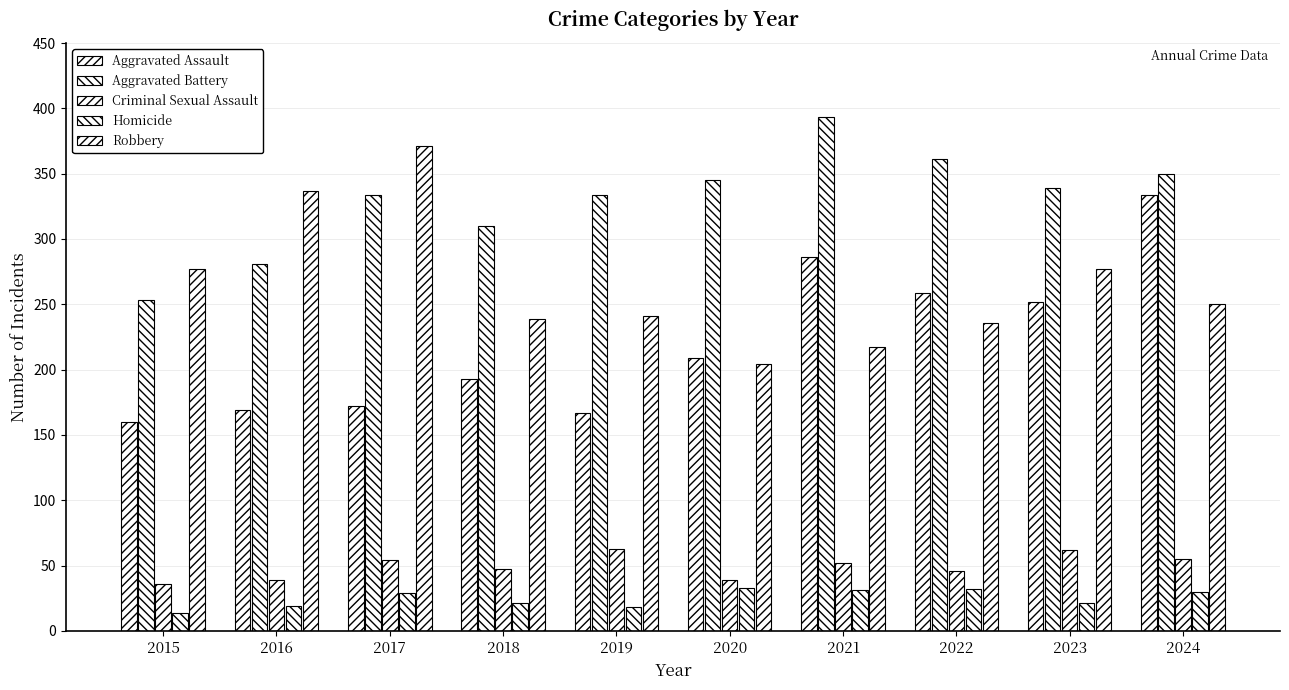

How many groups of bars are there?

10